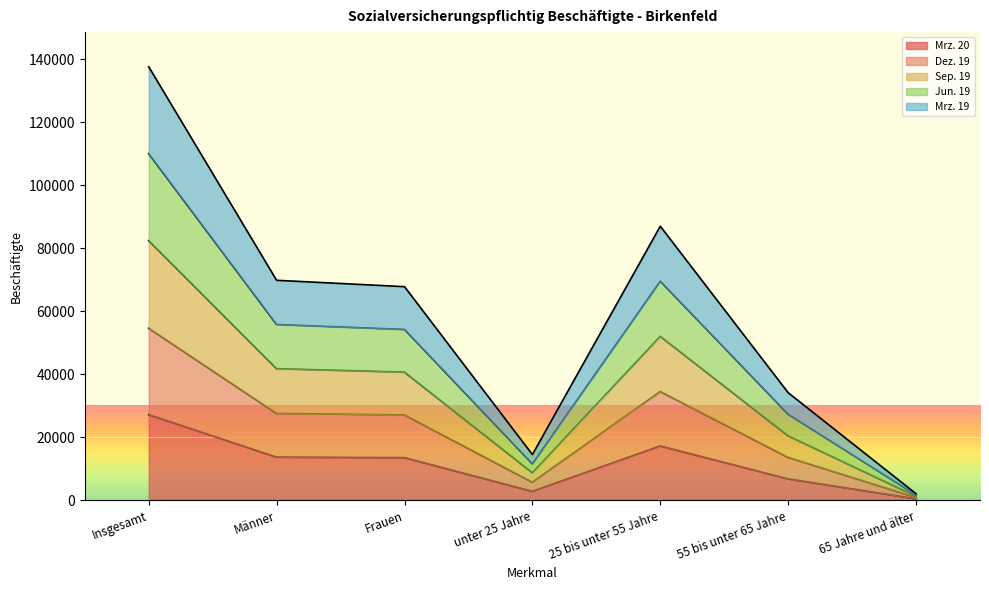

At which category is the sum across all series the highest?

Insgesamt